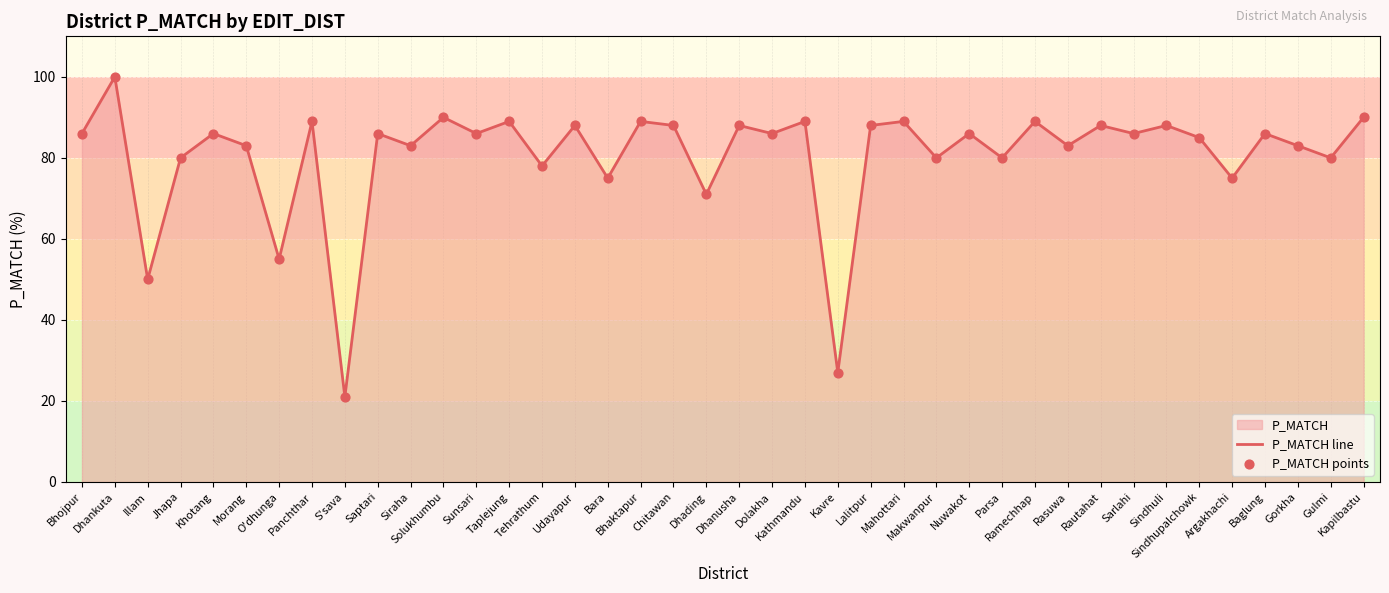

Is the value of P_MATCH line at Saptari greater than the value of P_MATCH points at Kapilbastu?

No